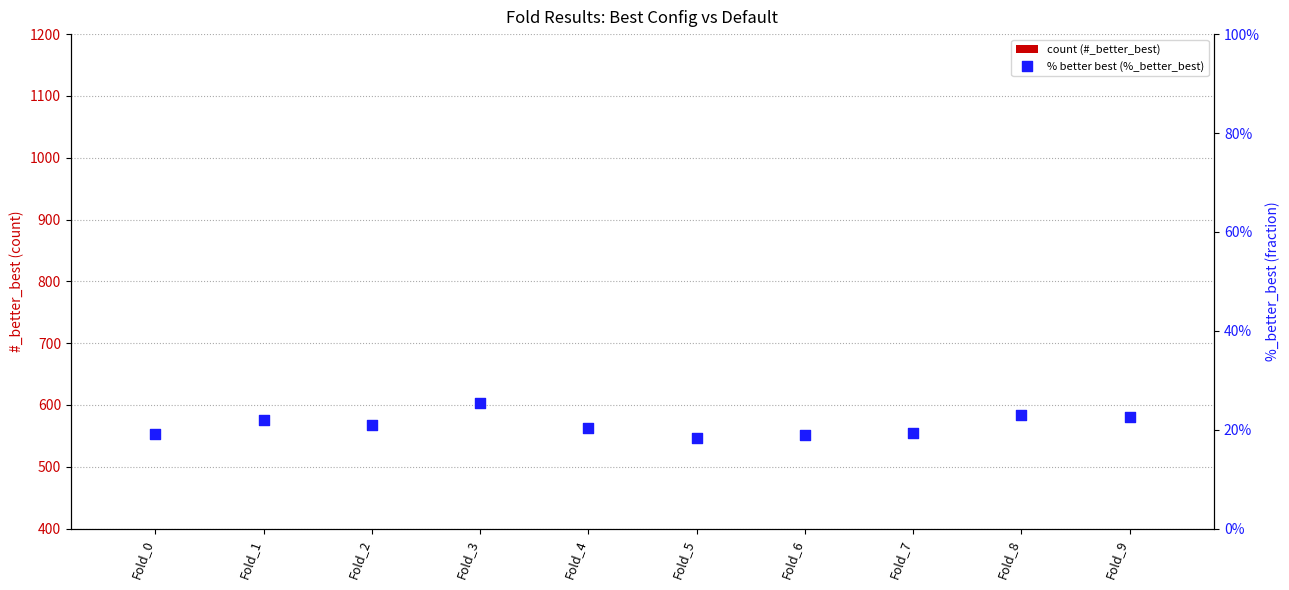

At which category is the sum across all series the highest?

Fold_3